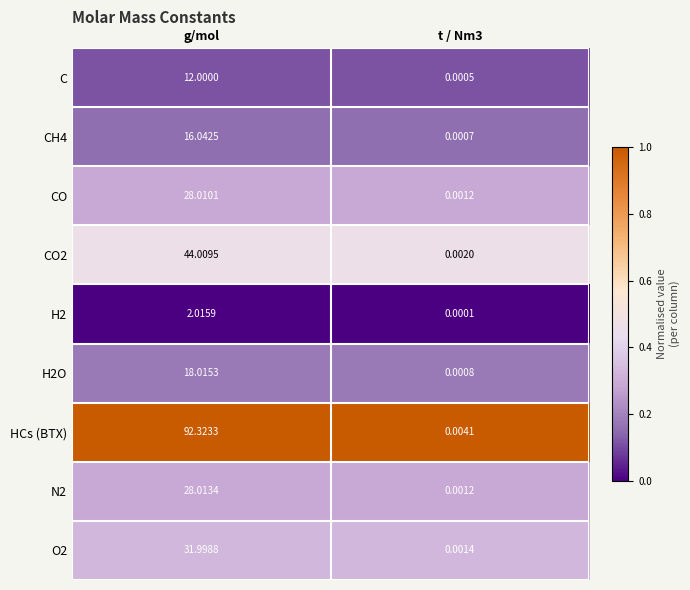

Which series has the largest total across all categories?

HCs (BTX)